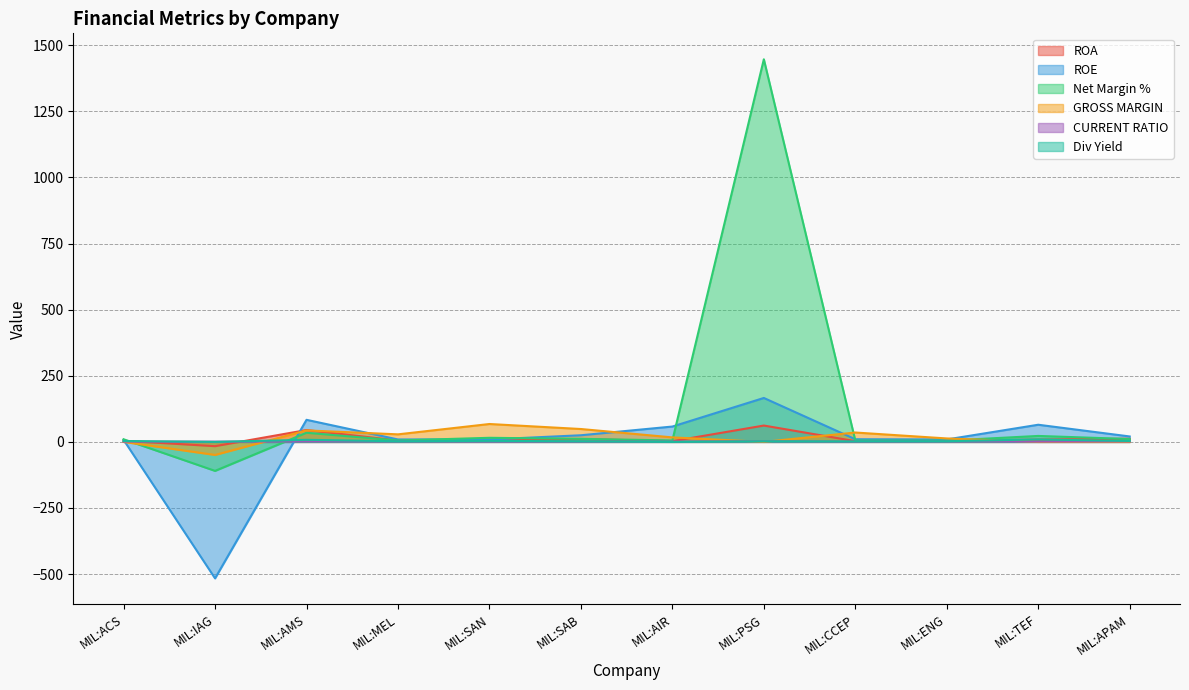

Which label corresponds to the smallest value in the chart?

MIL:IAG